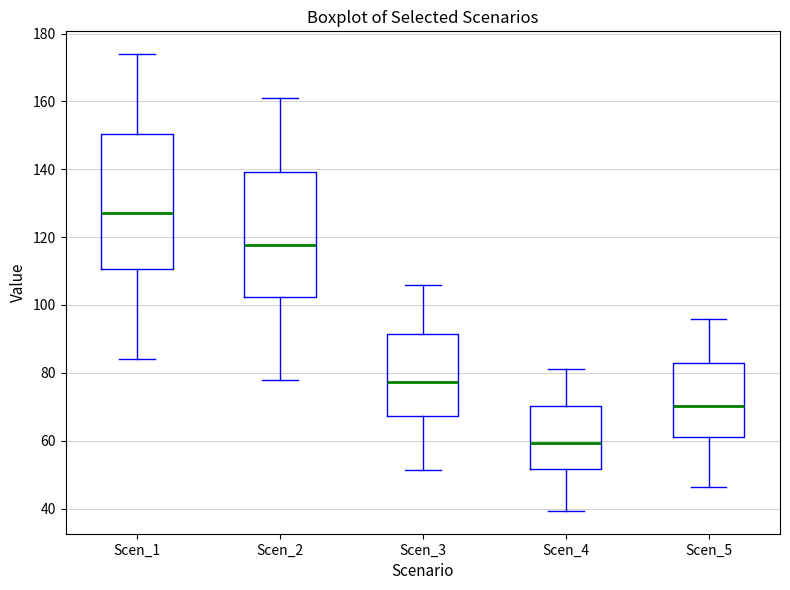

Which box has the lowest median line?

Scen_4